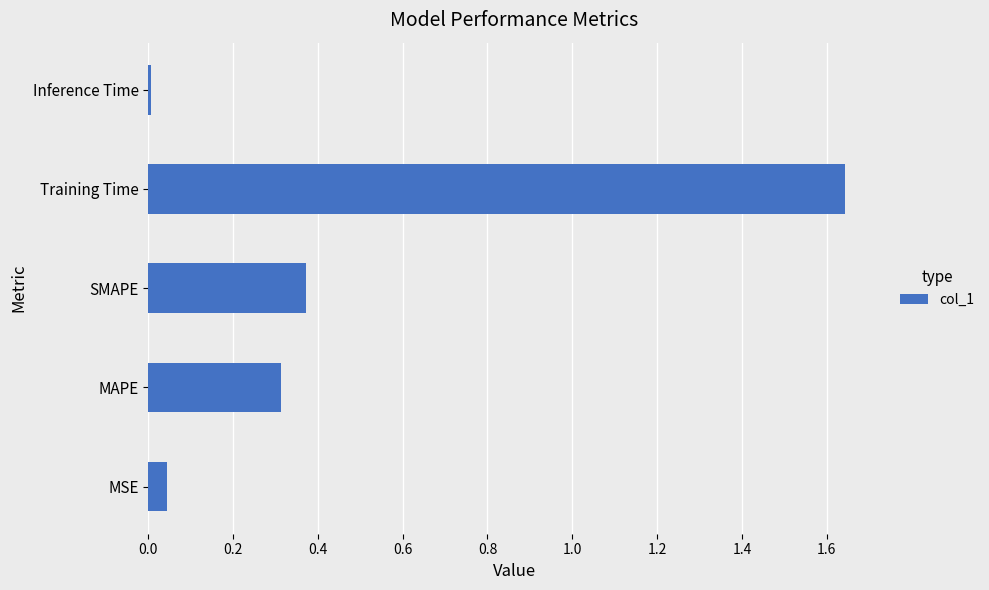

List the labels in order of value, largest first.

Training Time, SMAPE, MAPE, MSE, Inference Time